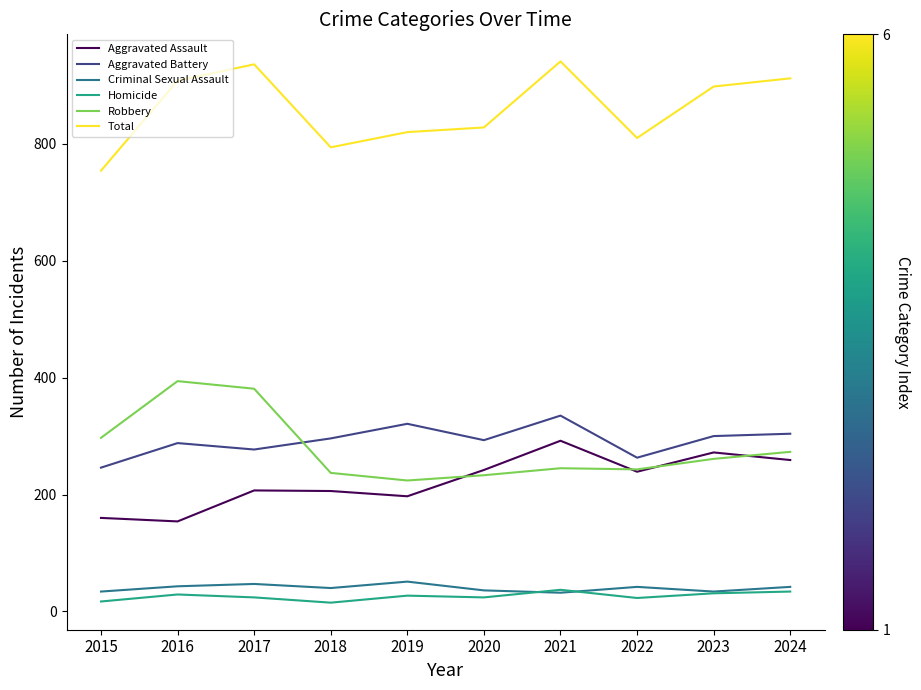

True or false: Aggravated Battery and Total cross at least once.

False